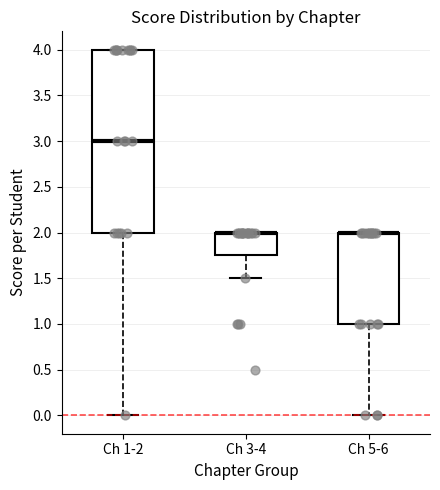

Which box is the tallest, from its lower edge to its upper edge?

Ch 1-2